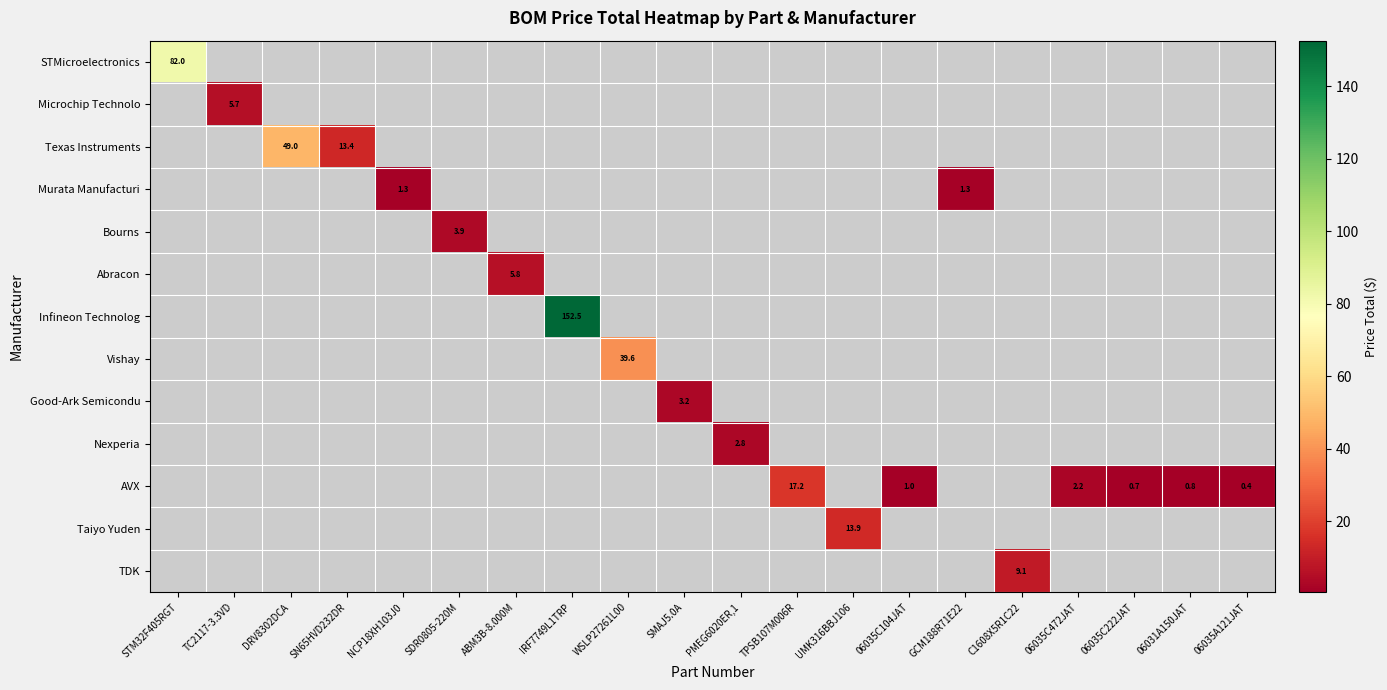

True or false: STMicroelectronics has a value of 0.0 at C1608X5R1C22.

True